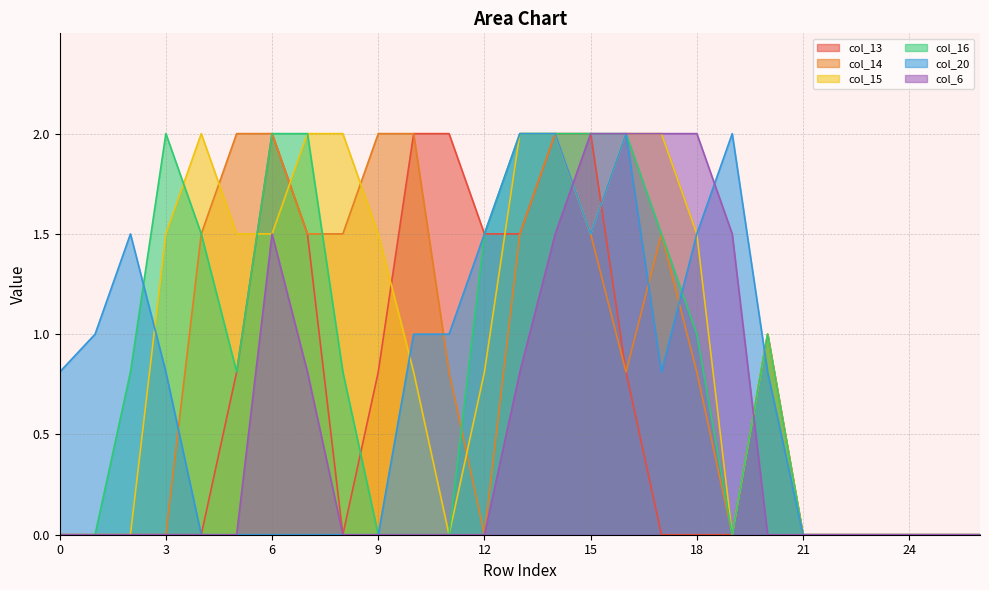

How many values in col_14 are above zero?

15